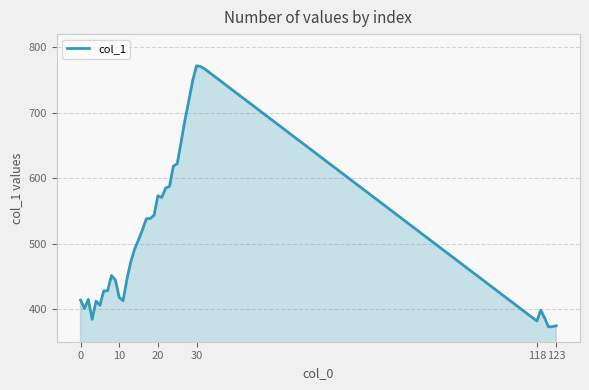

What is the minimum value shown in the chart?

372.8